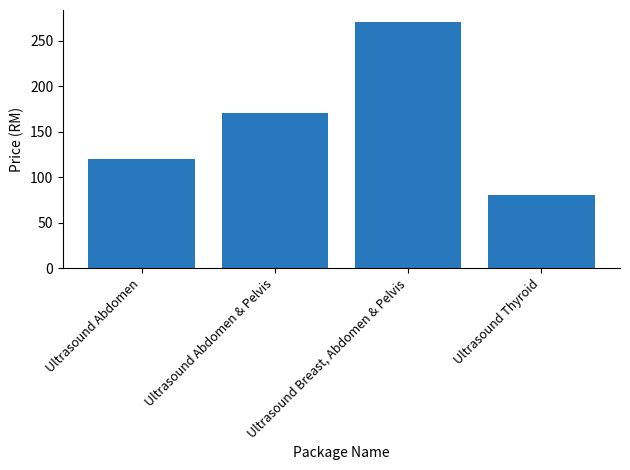

What is the difference between the values at Ultrasound Abdomen and Ultrasound Breast, Abdomen & Pelvis?

150